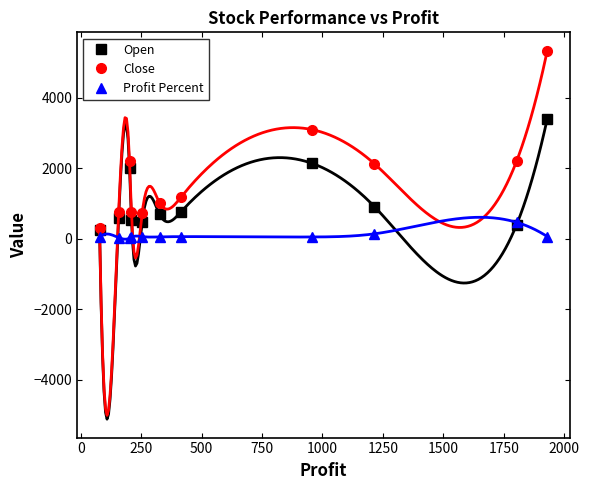

True or false: Close has more than 1 interior local peaks.

True